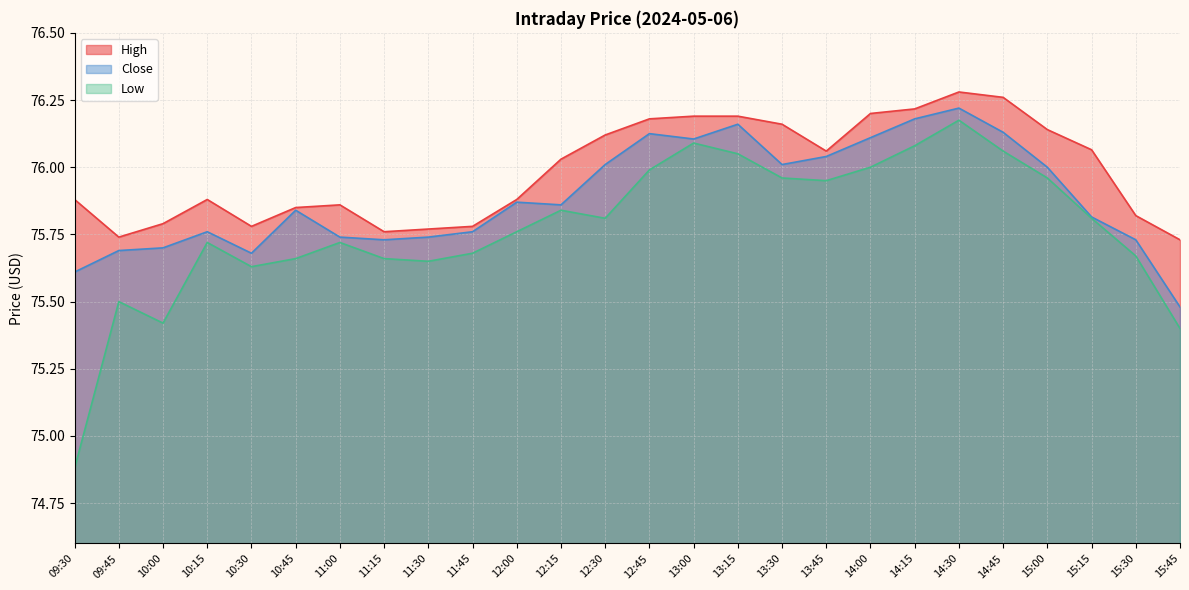

Rank the series by their average value, from lowest to highest.

Low, Close, High